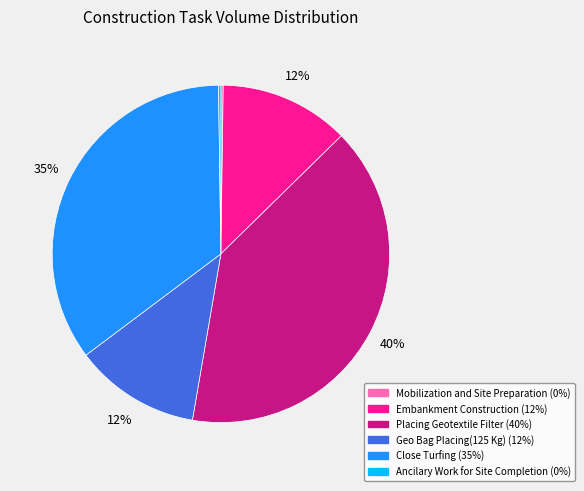

Which has a higher value, Embankment Construction or Close Turfing?

Close Turfing